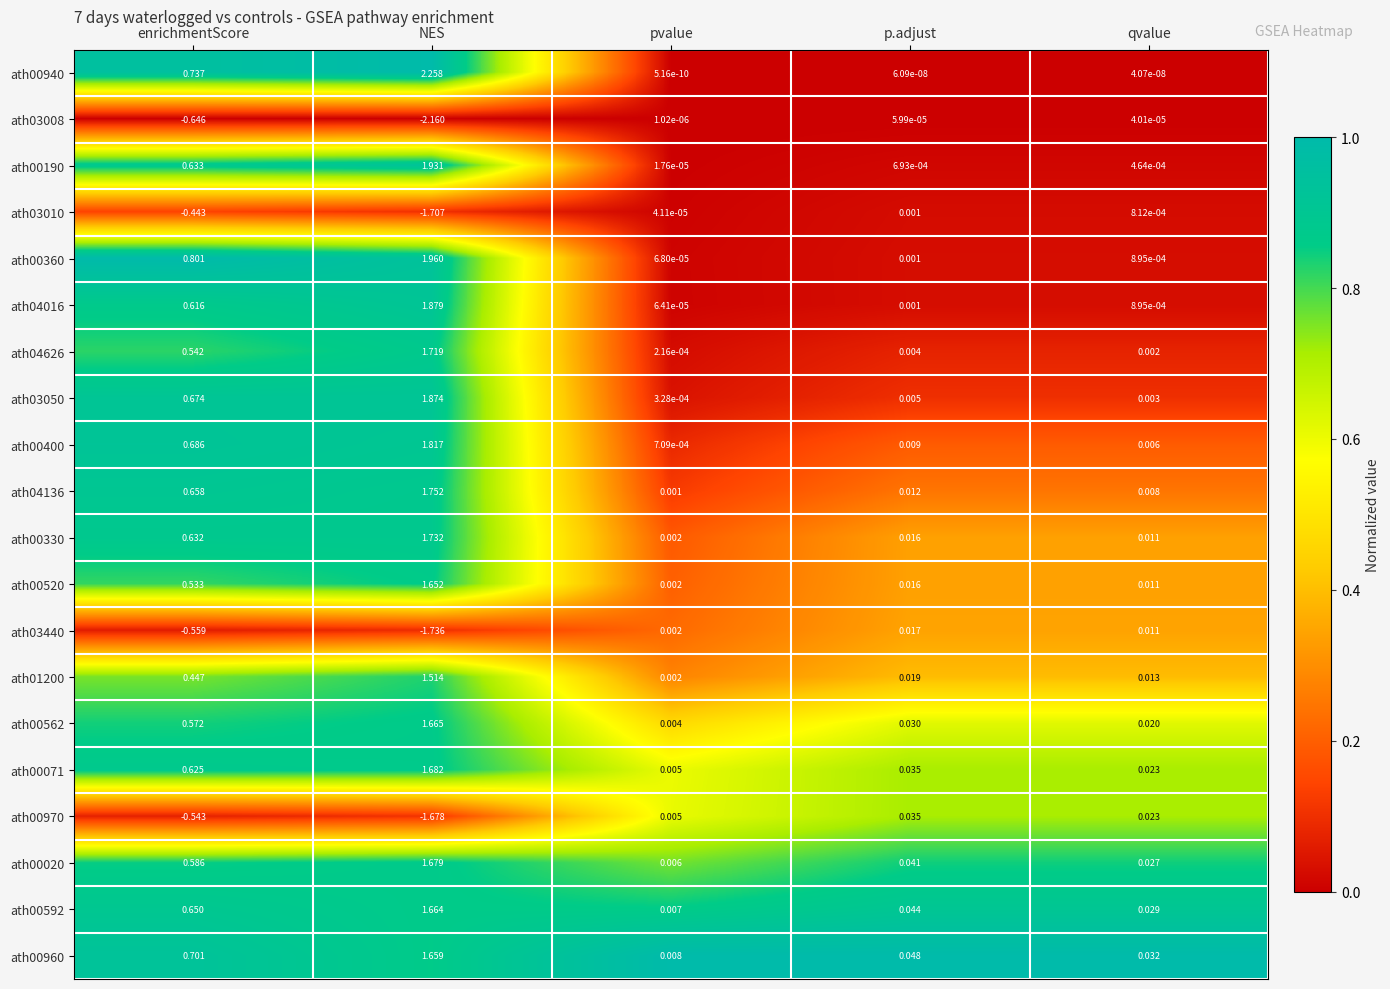

Between enrichmentScore and pvalue, which series saw the biggest shift?

ath00360